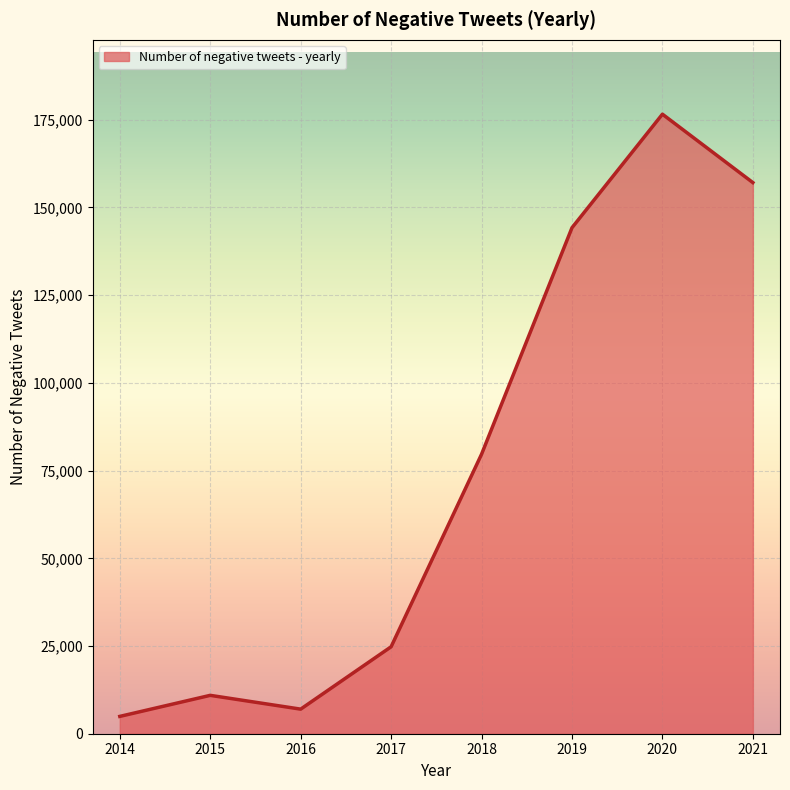

What is the difference between the second highest and minimum values?

152155